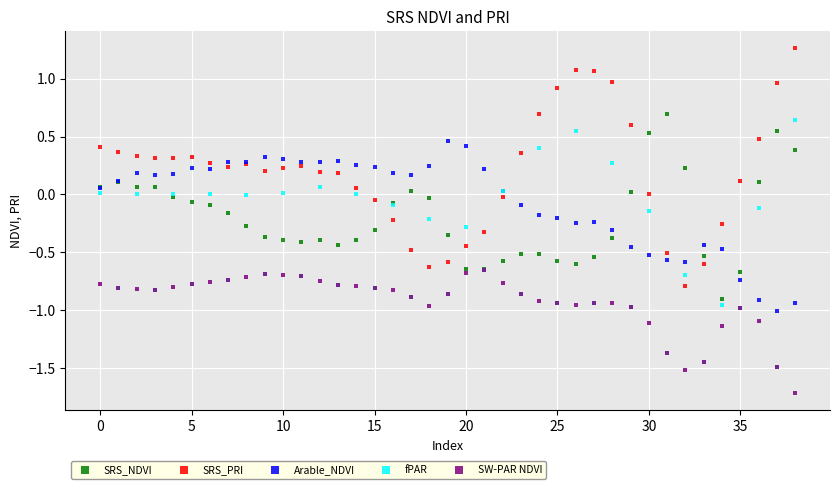

What are all the series names shown in the legend?

SRS_NDVI, SRS_PRI, Arable_NDVI, fPAR, SW-PAR NDVI